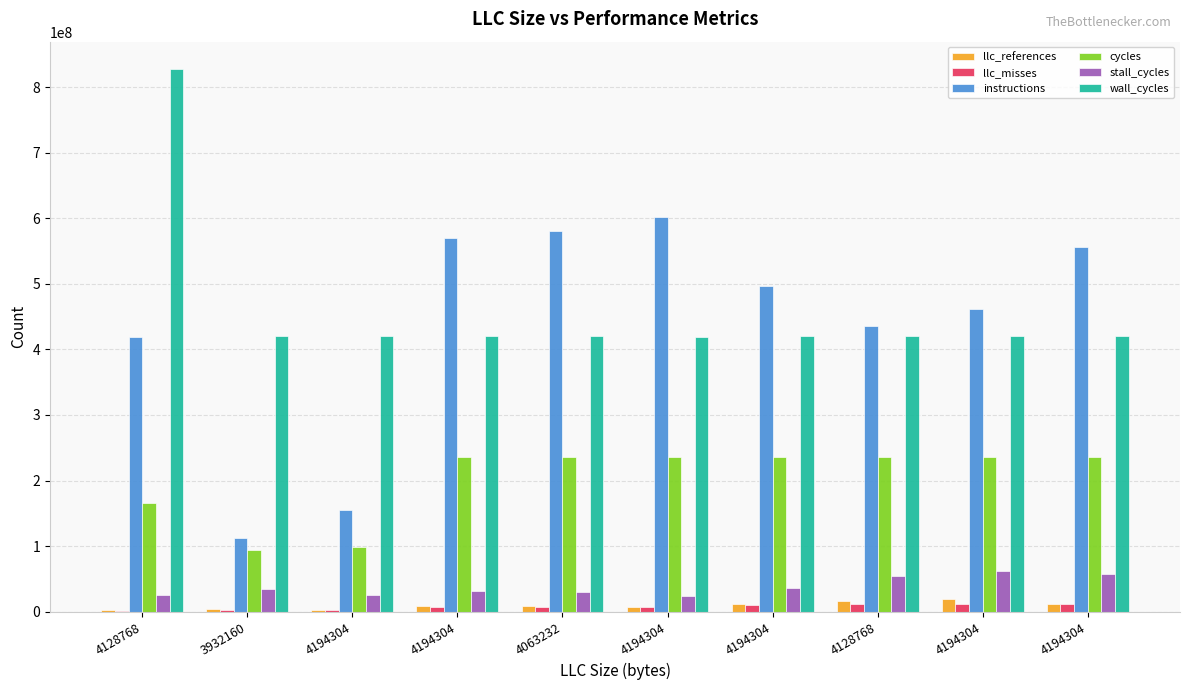

Is the value of llc_misses at 4194304 greater than the value of stall_cycles at 4194304?

No